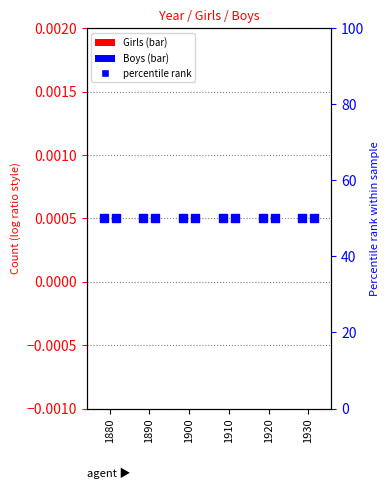

Which series has the largest Y range (max minus min)?

Girls